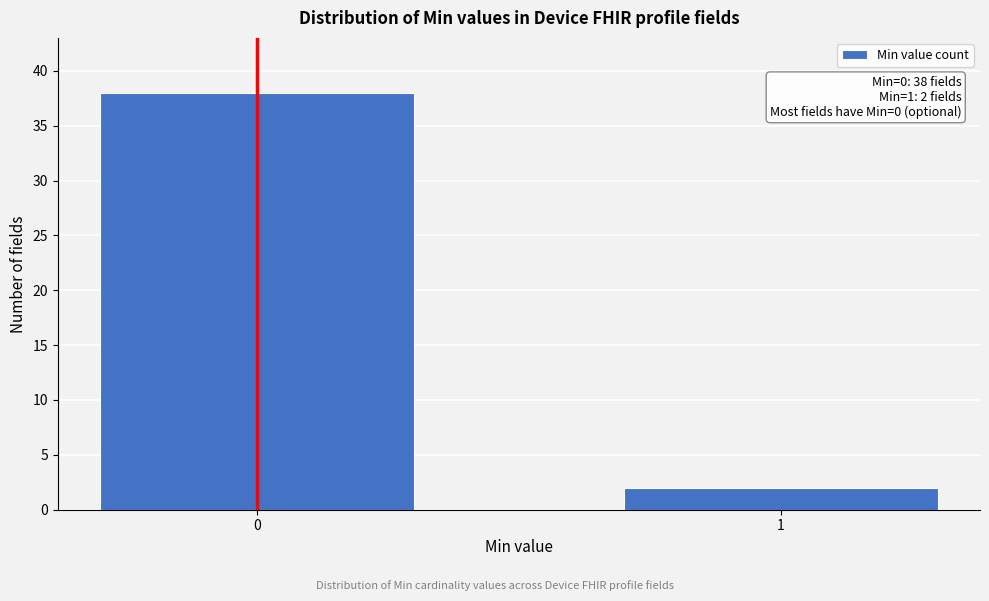

Reading right to left, extract all data points from this chart.

1=2	0=38